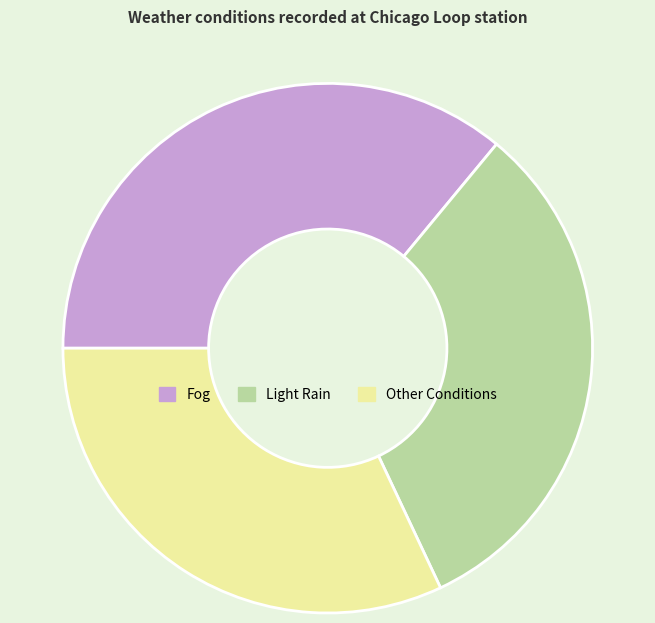

Which category has the biggest portion of the pie?

Fog